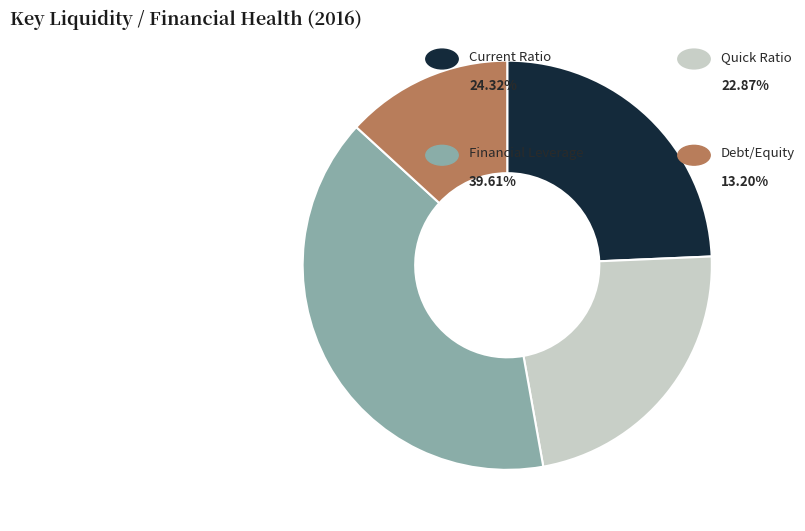

Is there a majority slice in this chart?

No